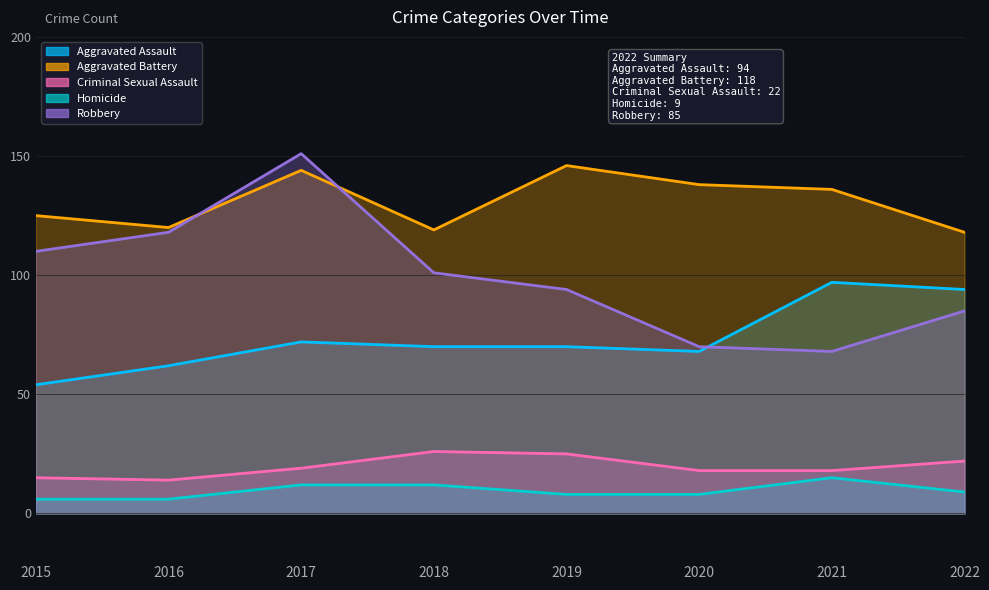

How many Homicide values are between 8 and 12?

5